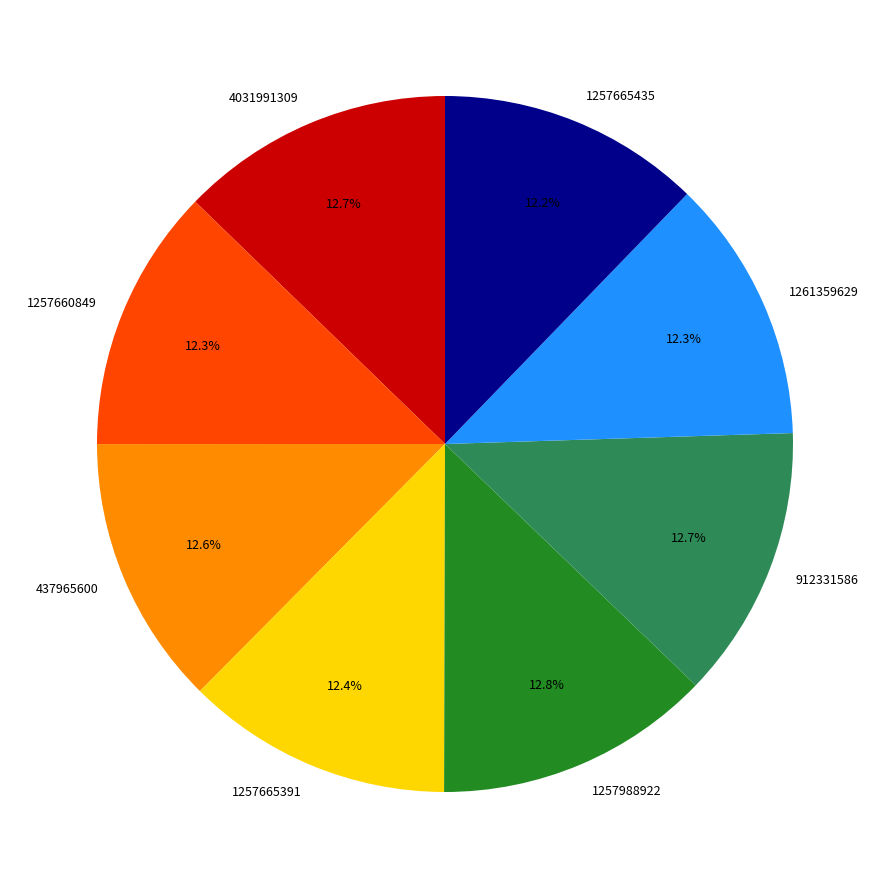

Is the sum of 912331586 and 1257665435 greater than half?

No